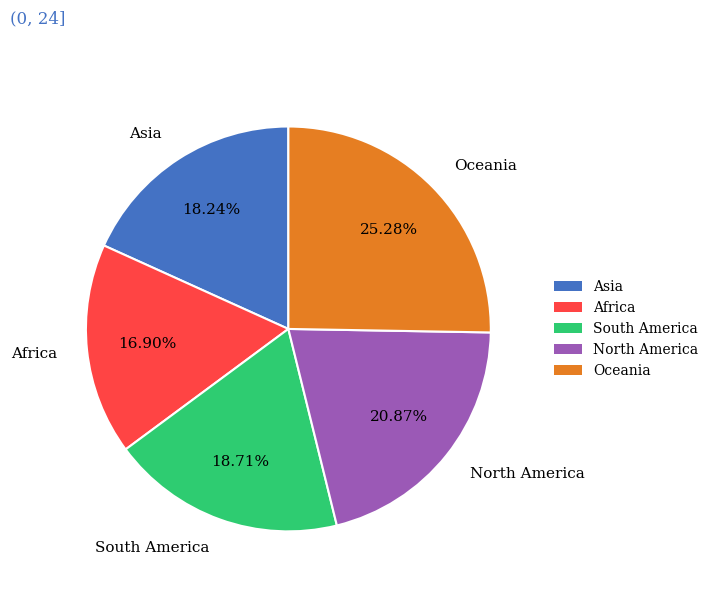

To the nearest percent, what portion does South America represent?

19%